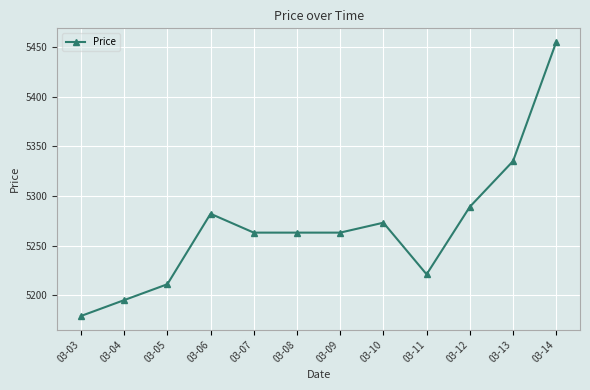

True or false: the data has more than 0 interior local peaks.

True